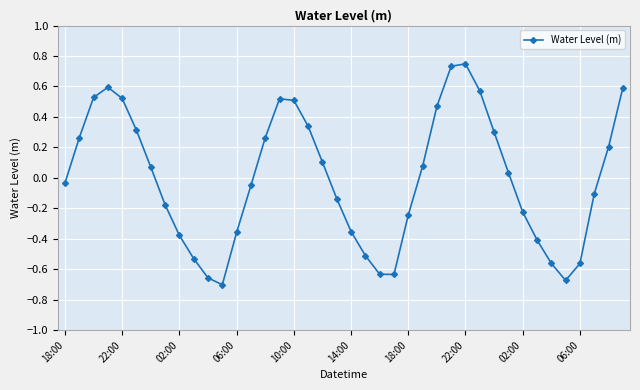

What is the difference between the maximum and minimum values?

1.5